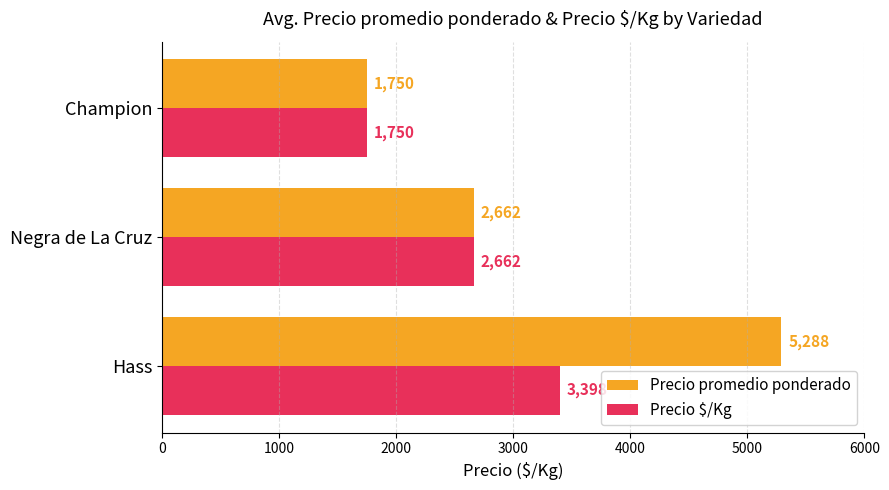

What are all the series names shown in the legend?

Precio promedio ponderado, Precio $/Kg